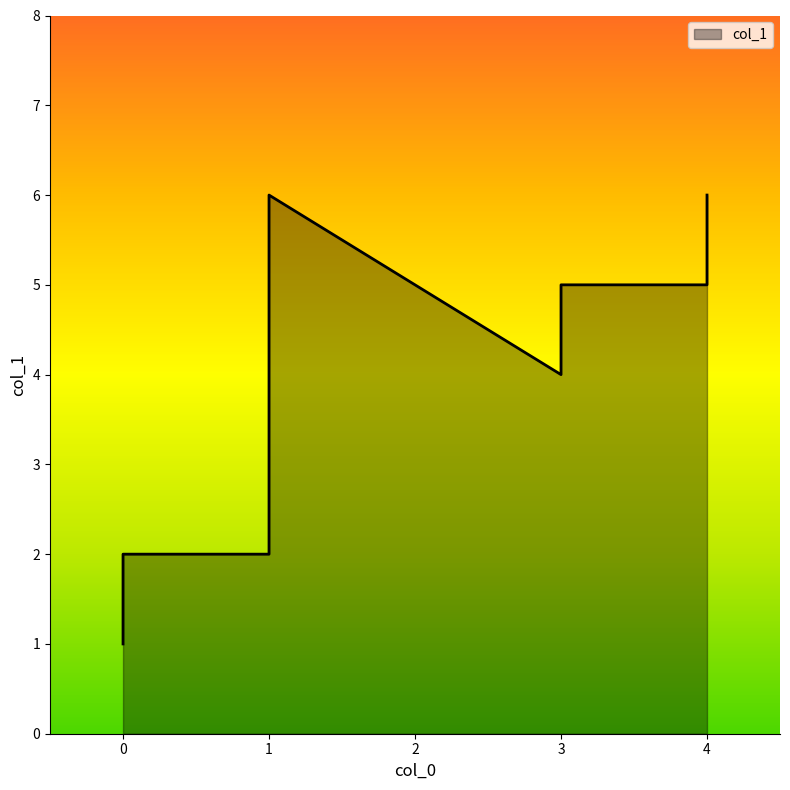

Which label corresponds to the largest value in the chart?

4